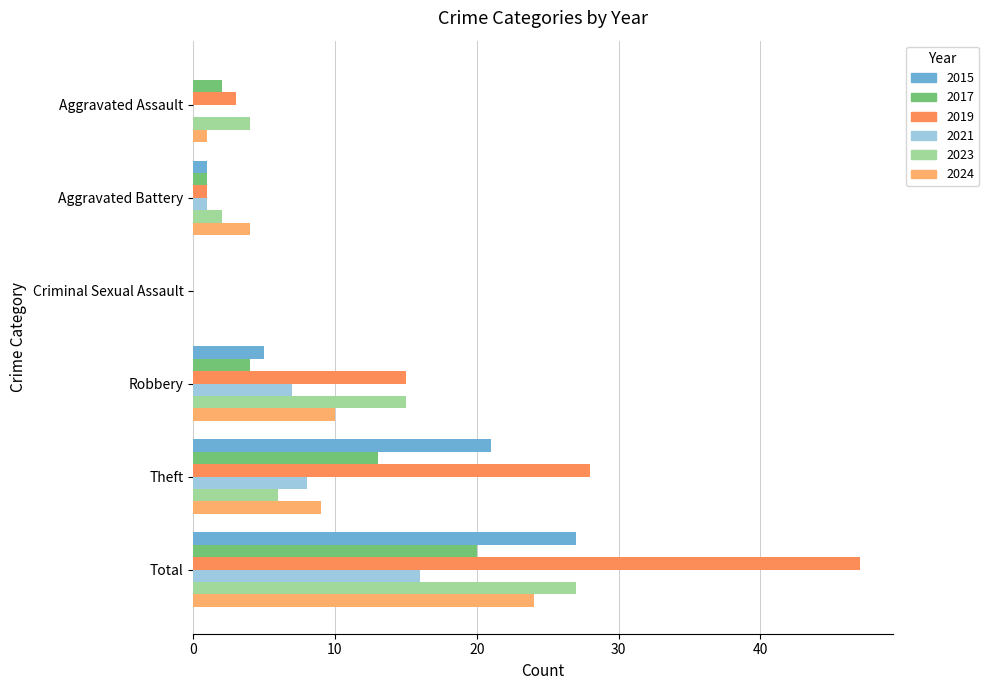

Reading left to right, what are all the values shown in this chart?

2015: Aggravated Assault=0	Aggravated Battery=1	Criminal Sexual Assault=0	Robbery=5	Theft=21	Total=27
2016: Aggravated Assault=3	Aggravated Battery=1	Criminal Sexual Assault=0	Robbery=15	Theft=28	Total=47
2017: Aggravated Assault=2	Aggravated Battery=1	Criminal Sexual Assault=0	Robbery=4	Theft=13	Total=20
2019: Aggravated Assault=0	Aggravated Battery=1	Criminal Sexual Assault=0	Robbery=7	Theft=8	Total=16
2021: Aggravated Assault=1	Aggravated Battery=4	Criminal Sexual Assault=0	Robbery=10	Theft=9	Total=24
2023: Aggravated Assault=4	Aggravated Battery=2	Criminal Sexual Assault=0	Robbery=15	Theft=6	Total=27